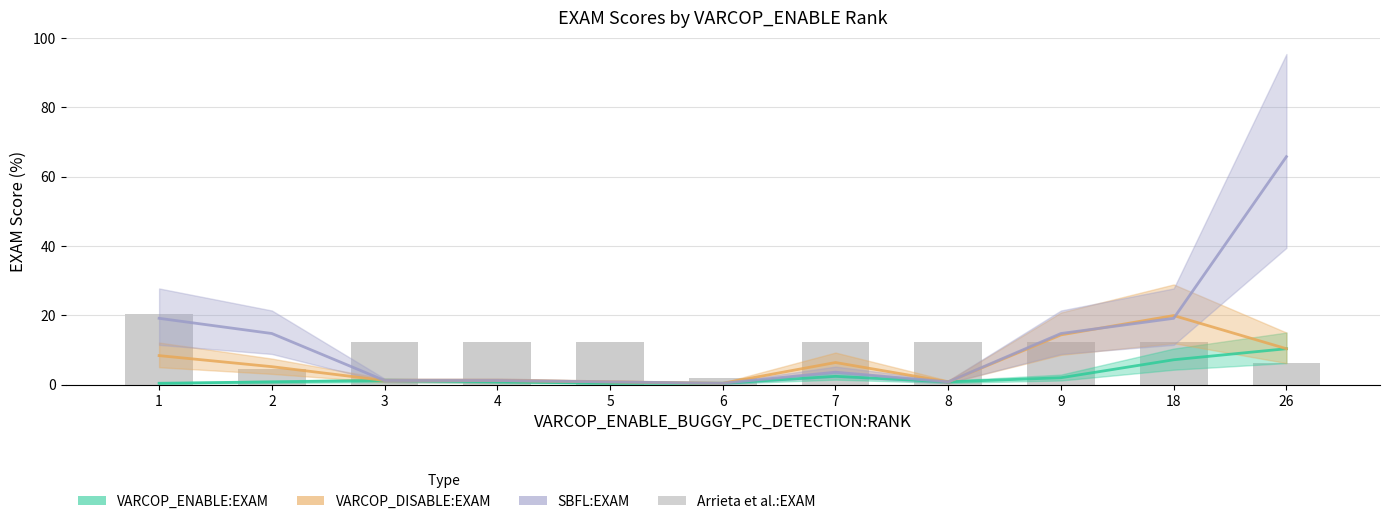

The SBFL:EXAM series shows 14.7 at 2. True or false?

True